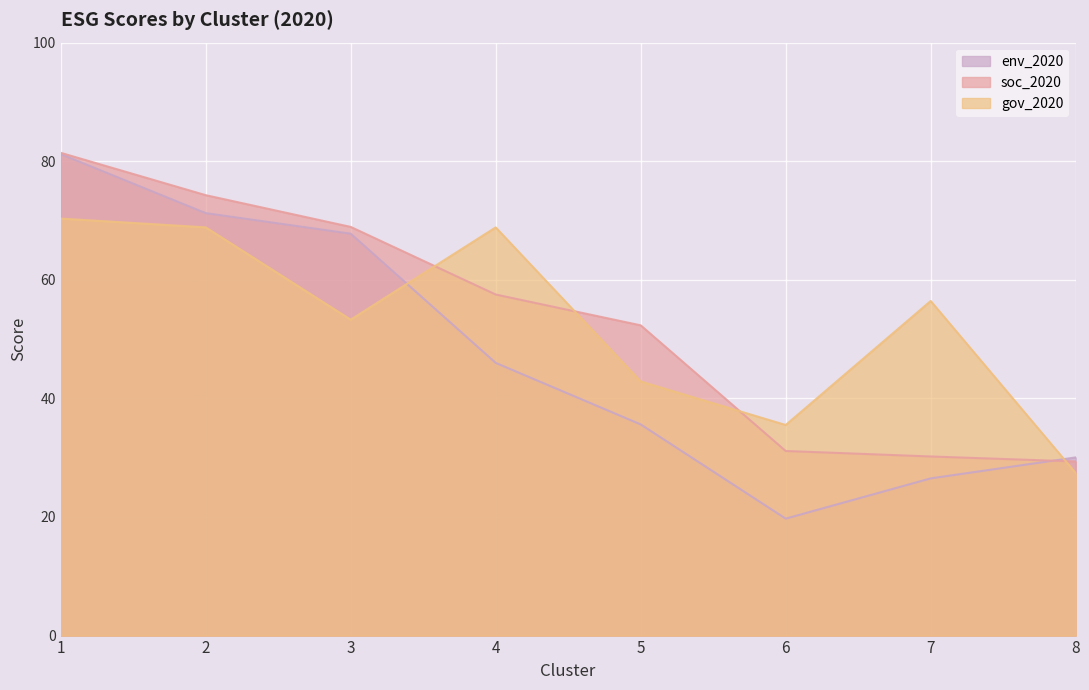

Reading left to right, list all the values displayed in this chart.

env_2020: 81.2	71.3	67.8	46.0	35.6	19.7	26.5	30.0
soc_2020: 81.4	74.3	68.9	57.5	52.3	31.1	30.2	29.4
gov_2020: 70.3	68.8	53.3	68.8	42.8	35.5	56.4	27.4